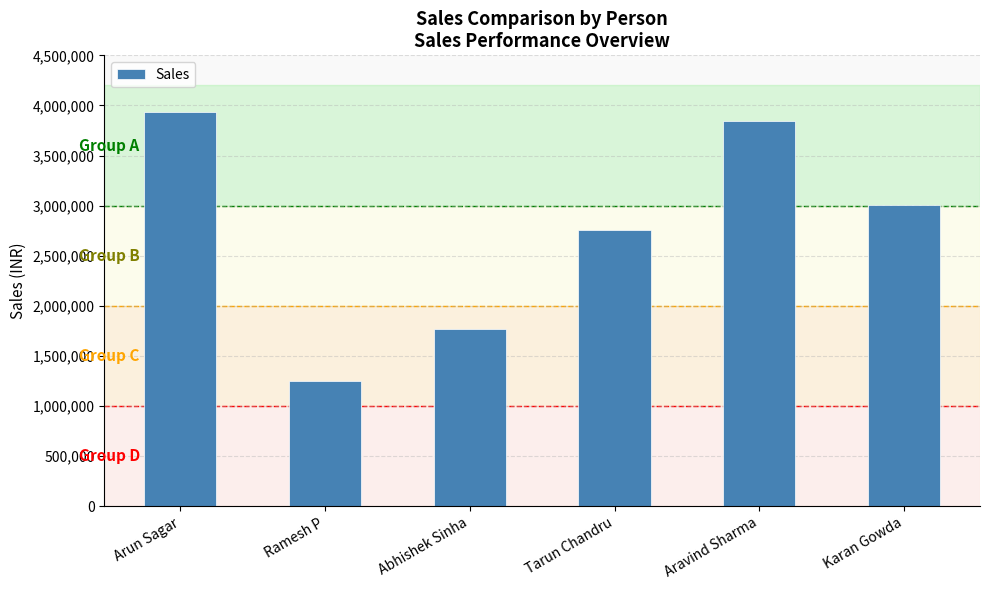

What is the sum of all values?

16563571